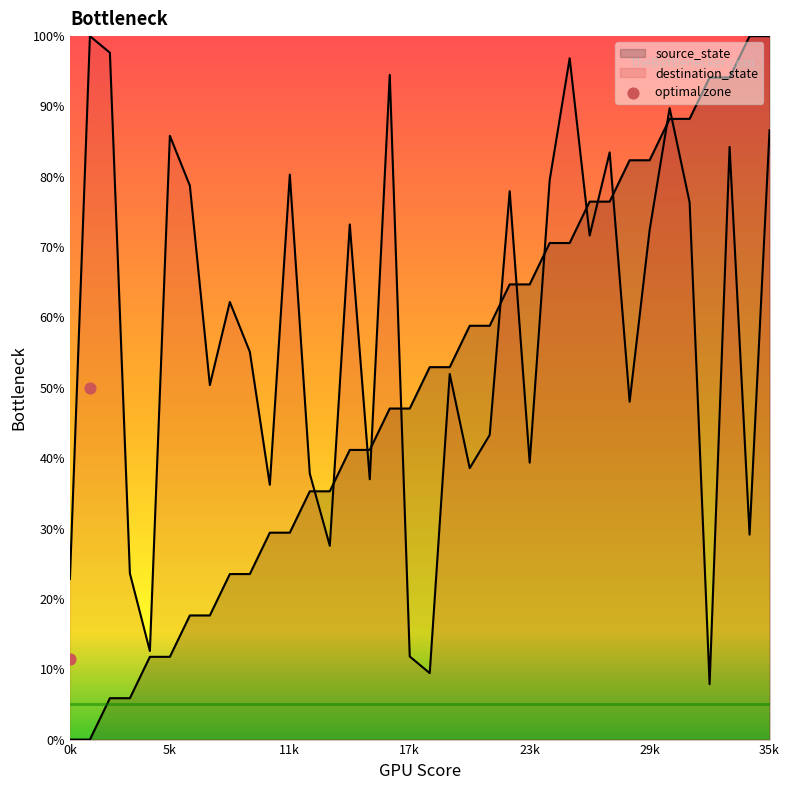

What is the total value across all series at 0?

22.8